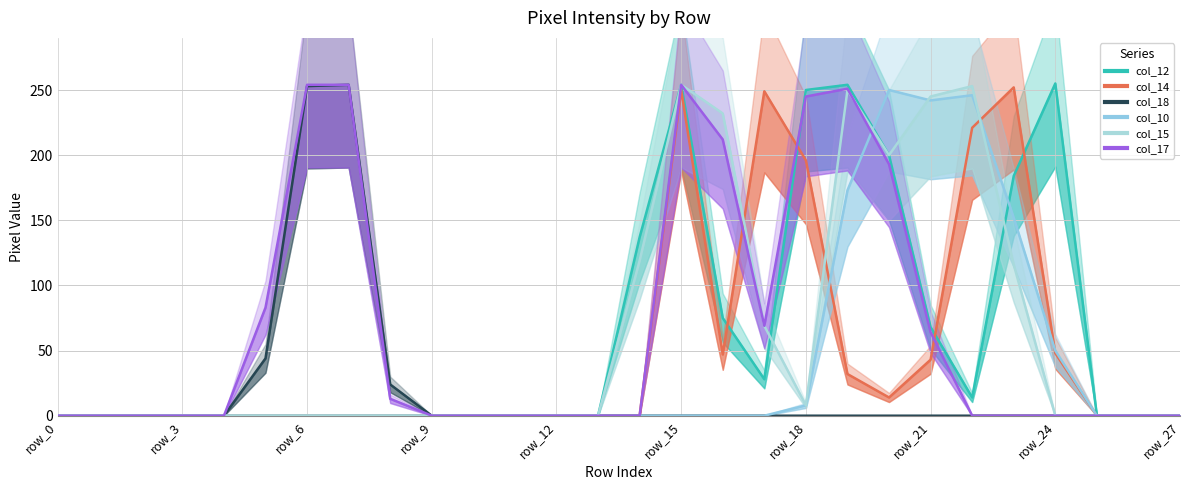

What is the value of the col_12 point at the 17th from the left?

75